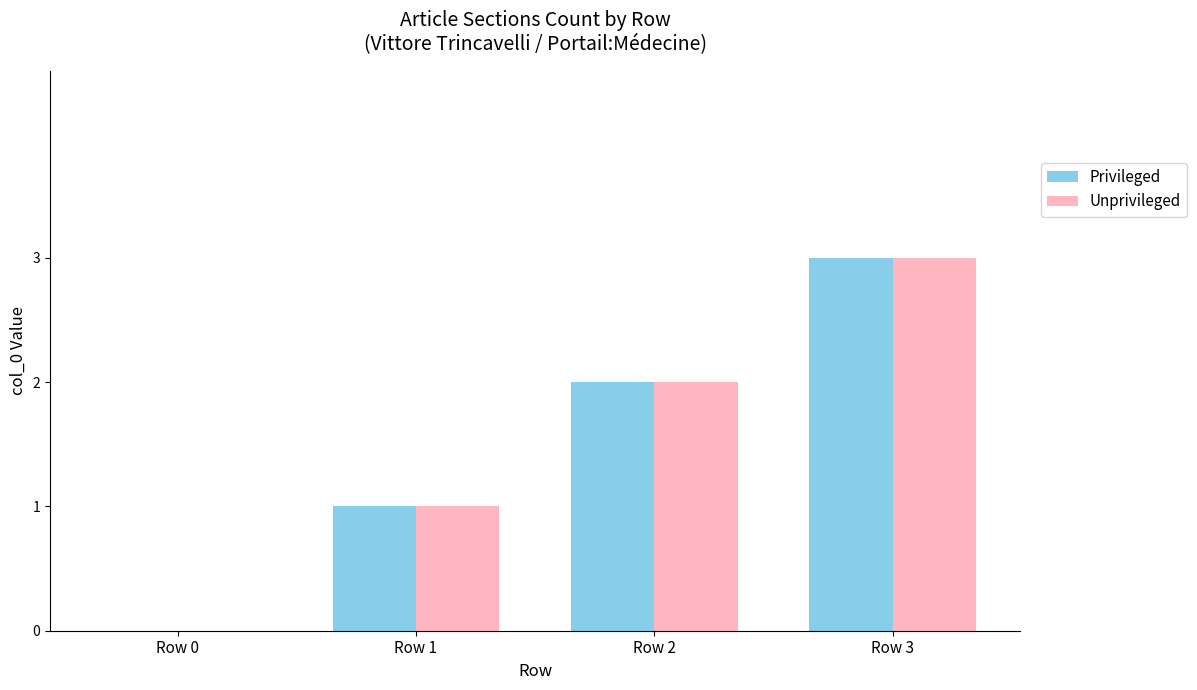

What are all the series names shown in the legend?

Privileged, Unprivileged